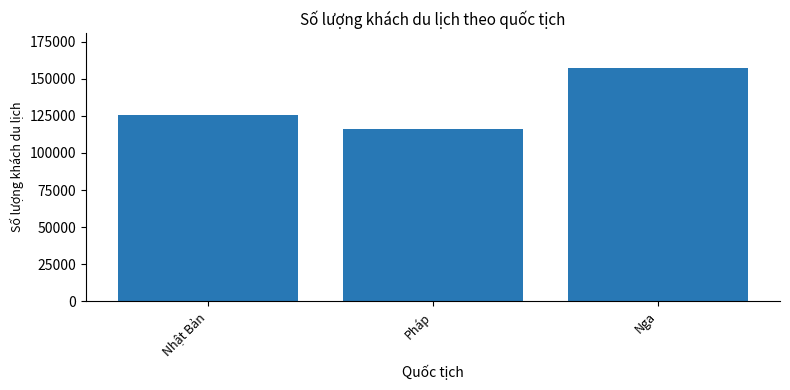

True or false: the data shows 116213 at Pháp.

True